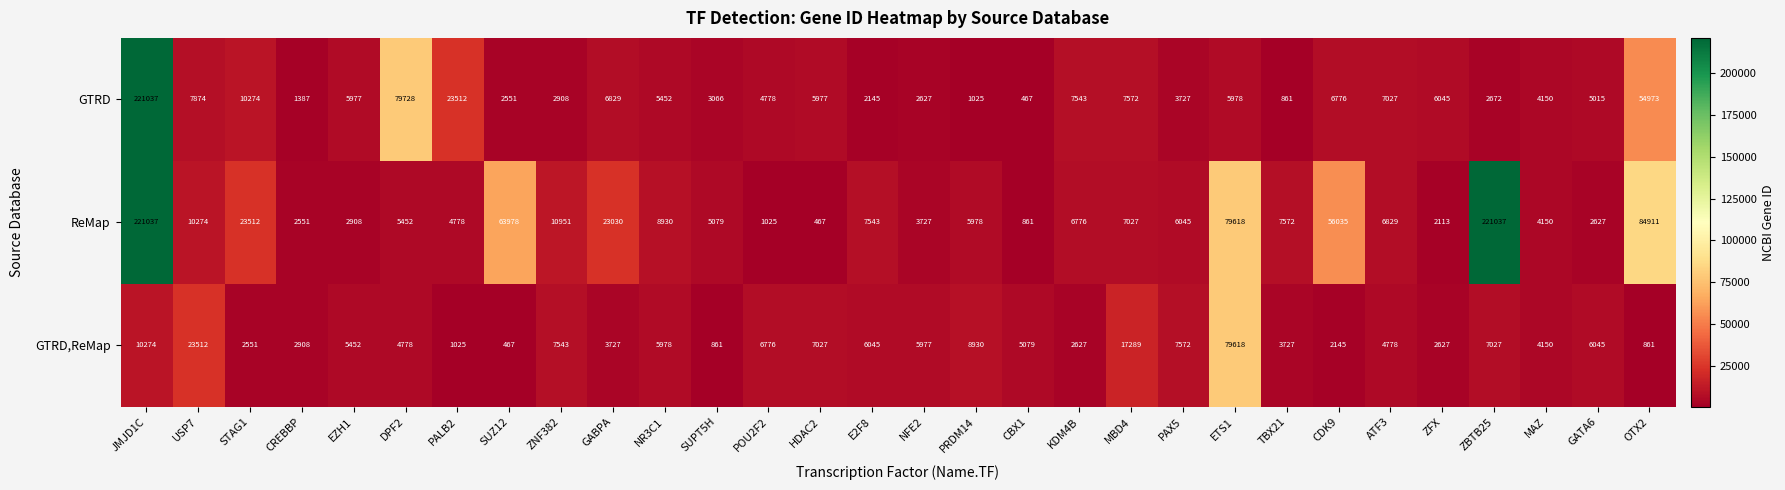

Rank the series at ZNF382 from lowest to highest value.

GTRD, GTRD,ReMap, ReMap